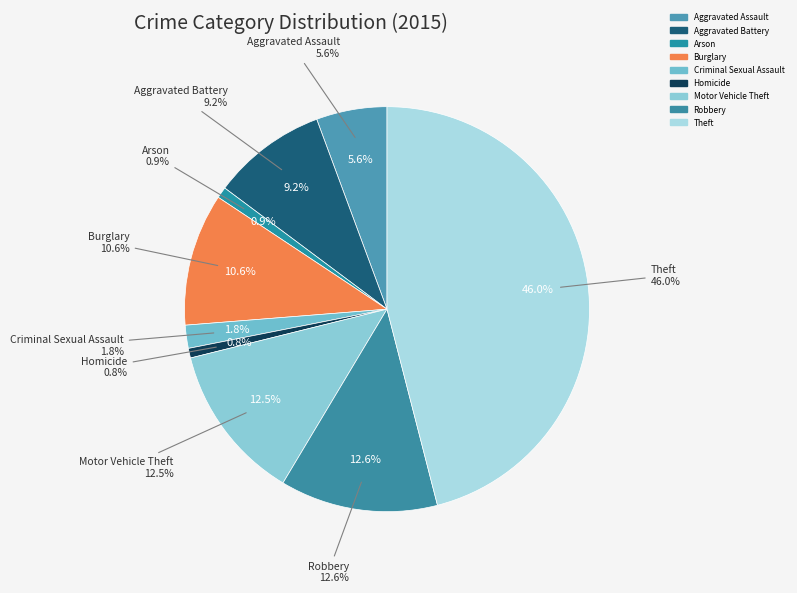

The Robbery slice represents 1% of the pie. True or false?

False